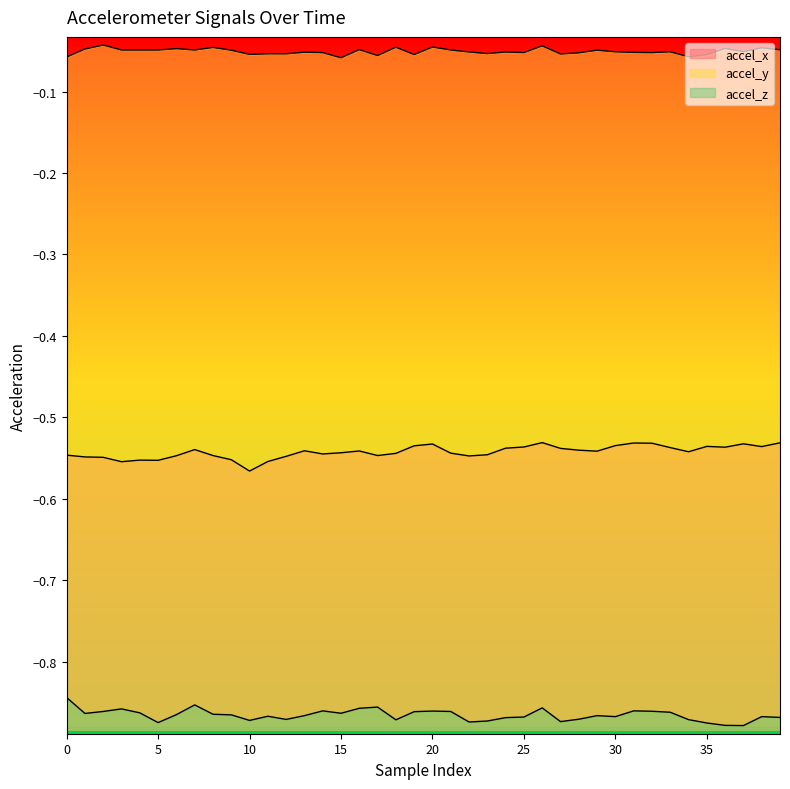

At which category does accel_x reach its first local valley?

3